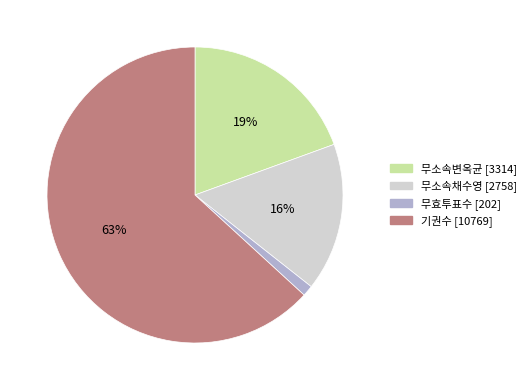

To the nearest percent, what portion does 무소속채수영 represent?

16%